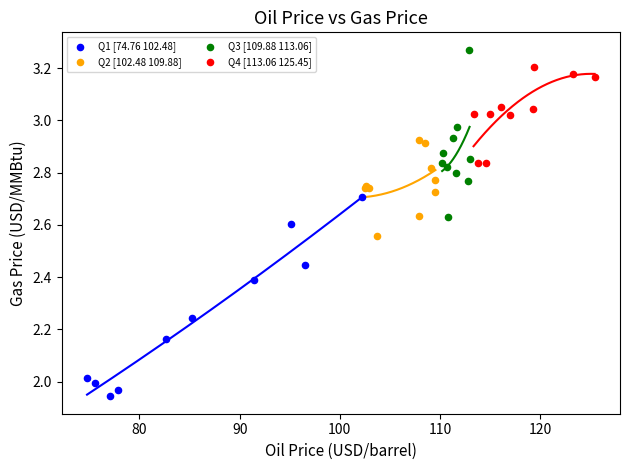

Which series contains the lowest Y value?

Q1 [74.76 102.48]